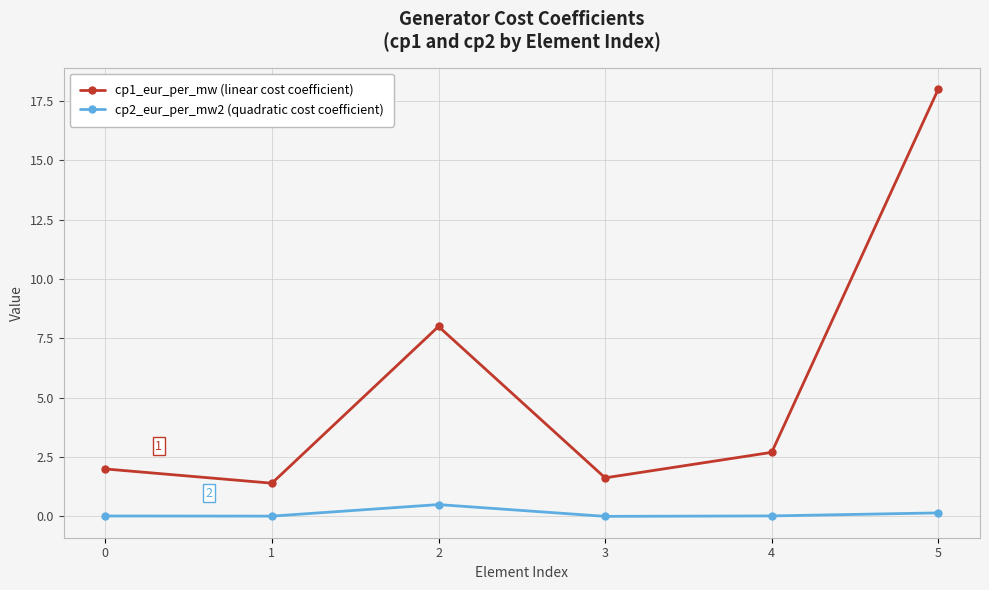

What is the sum of all cp2_eur_per_mw2 (quadratic cost coefficient) values?

0.7